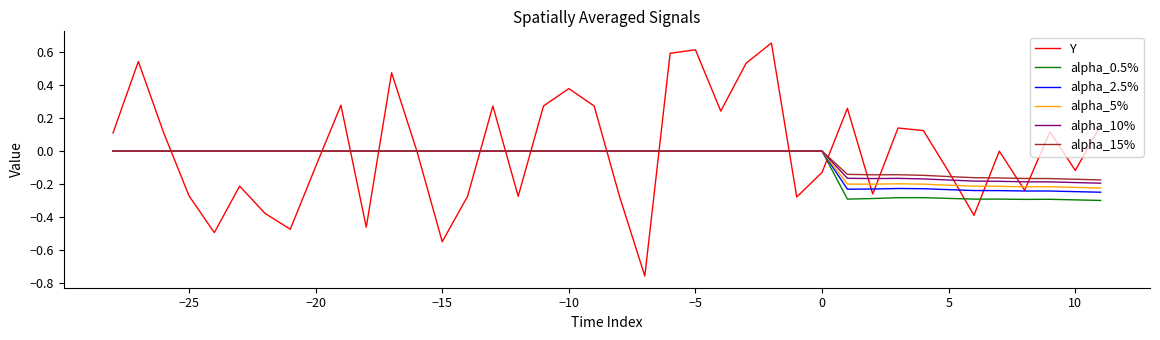

True or false: alpha_2.5% and alpha_10% intersect in this chart.

False